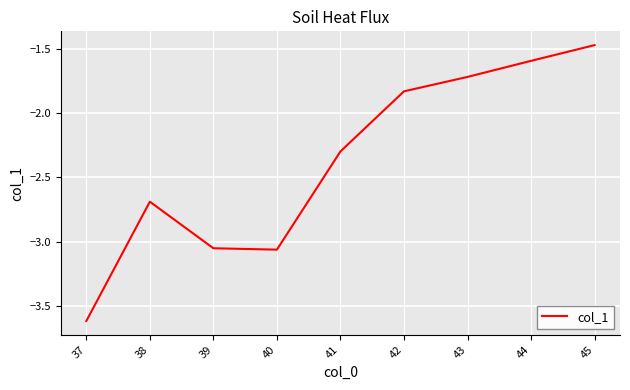

True or false: the data shows -2.1 at 45.

False